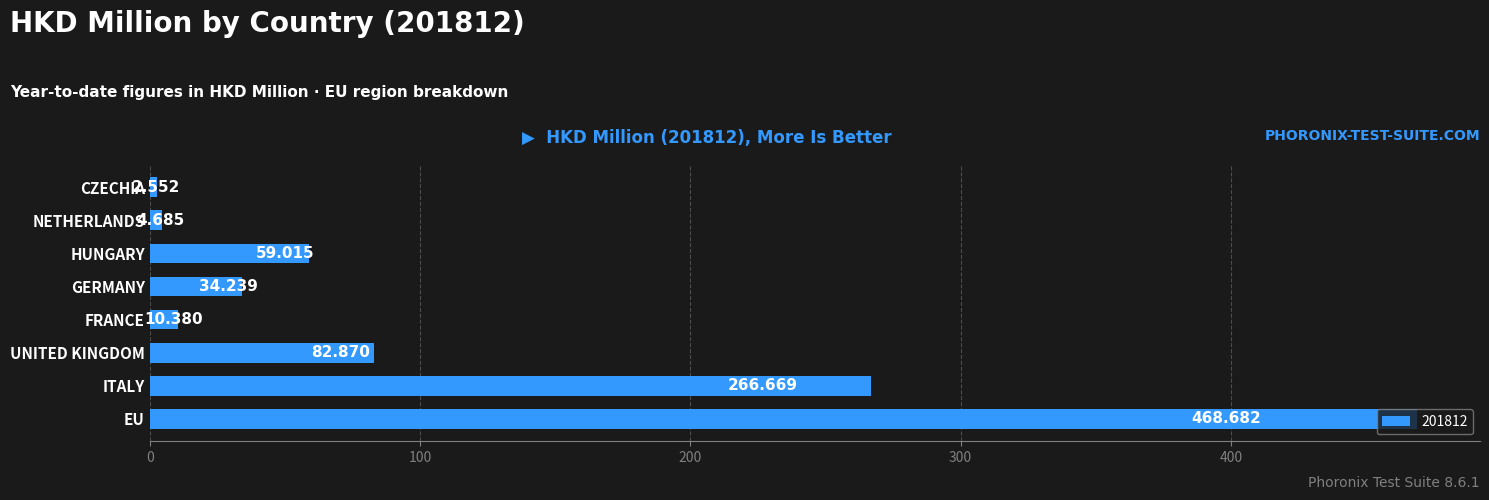

List the labels in order of value, smallest first.

CZECHIA, NETHERLANDS, FRANCE, GERMANY, HUNGARY, UNITED KINGDOM, ITALY, EU